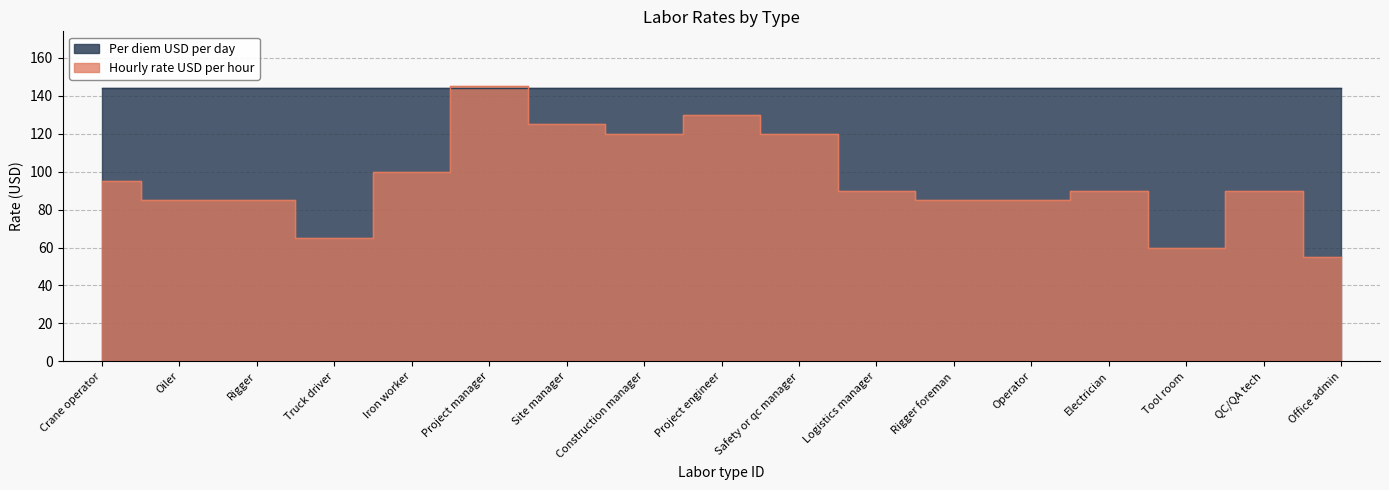

Does the chart have visible grid lines?

Yes